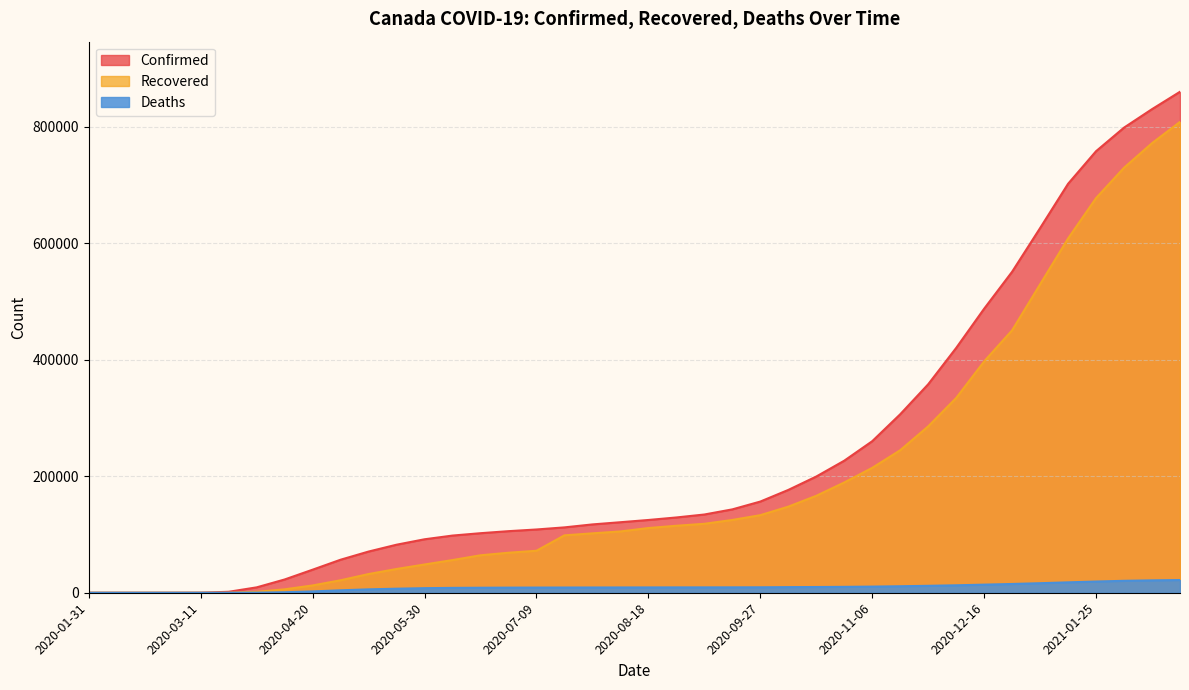

True or false: Deaths and Confirmed intersect in this chart.

False